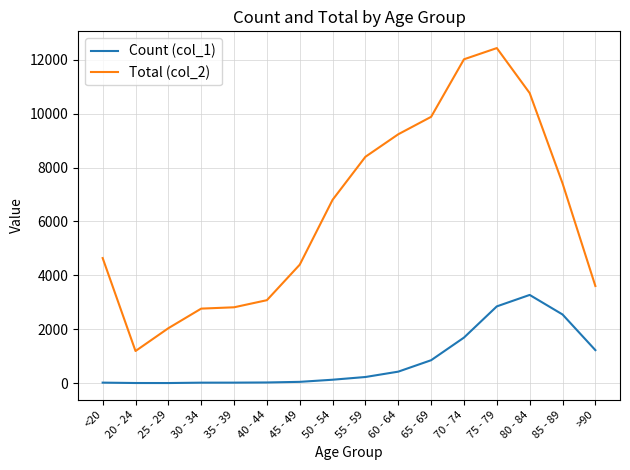

What is the total value across all series at <20?

4659